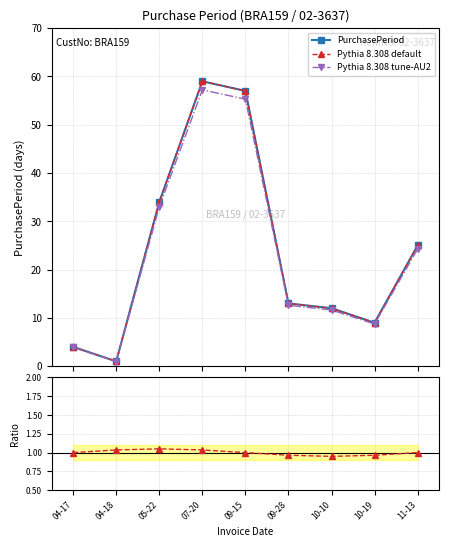

The Pythia 8.308 default series shows 18.6 at 09-28. True or false?

False